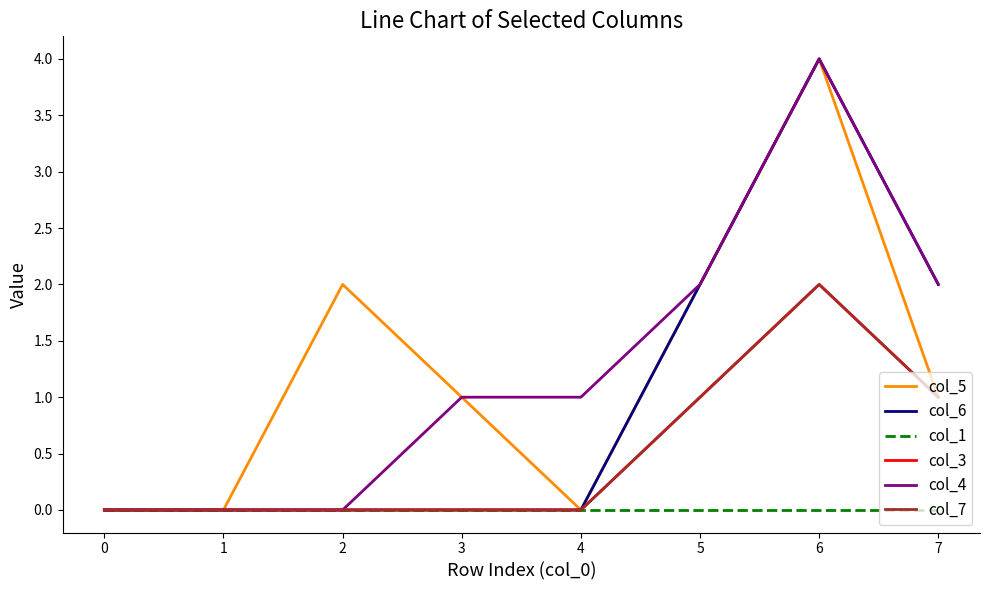

At which category does the chart reach its peak across all series?

6